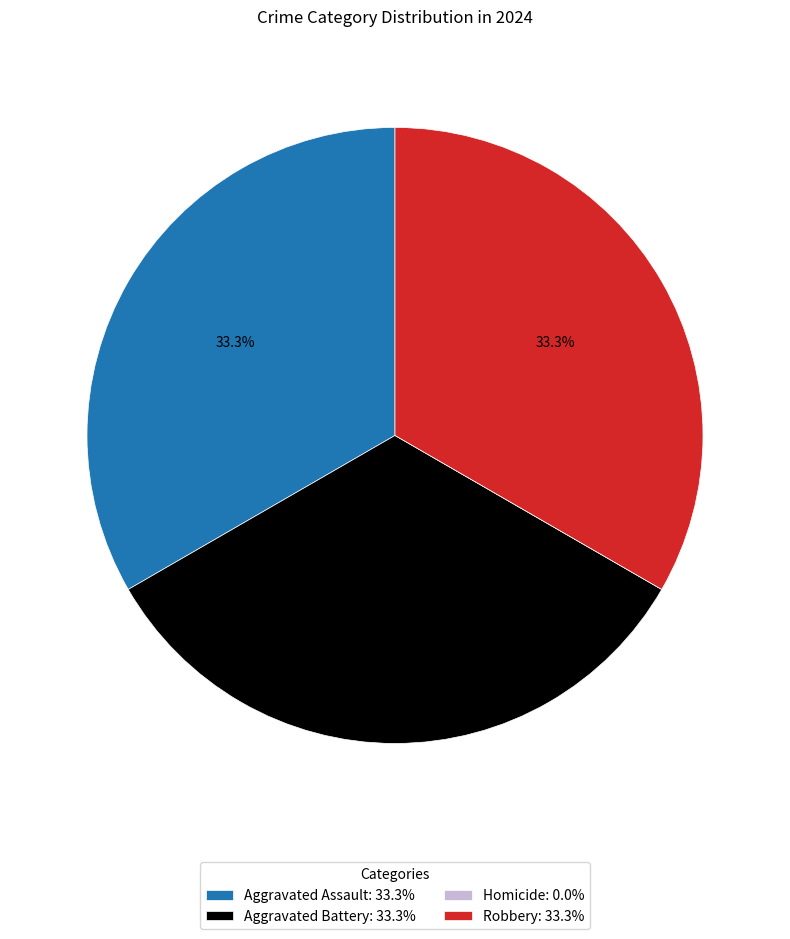

What is the ratio of the value at Aggravated Assault: 33.3% to the value at Robbery: 33.3%?

1.0